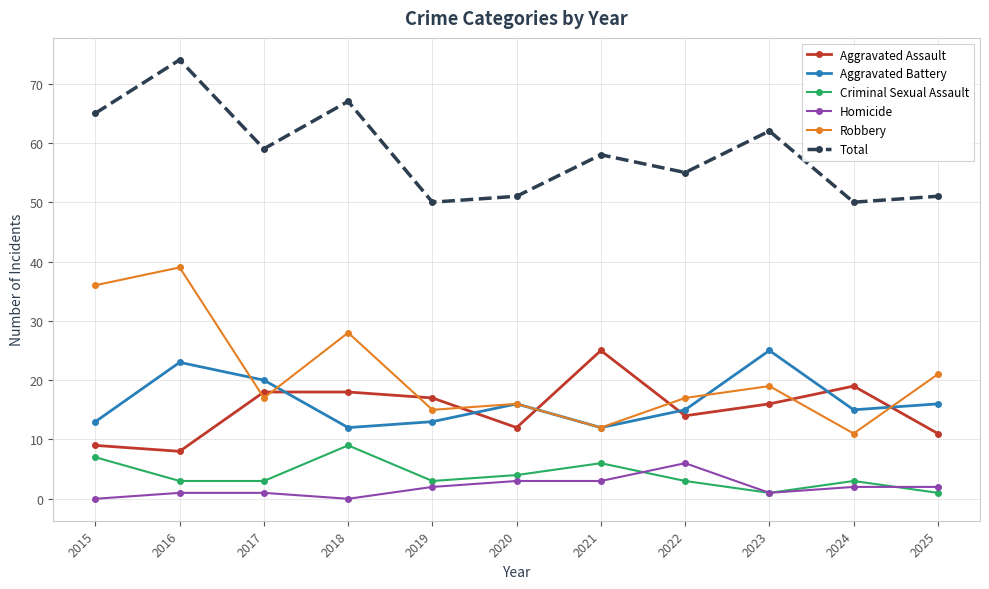

True or false: Aggravated Battery has a value of 19 at 2021.

False